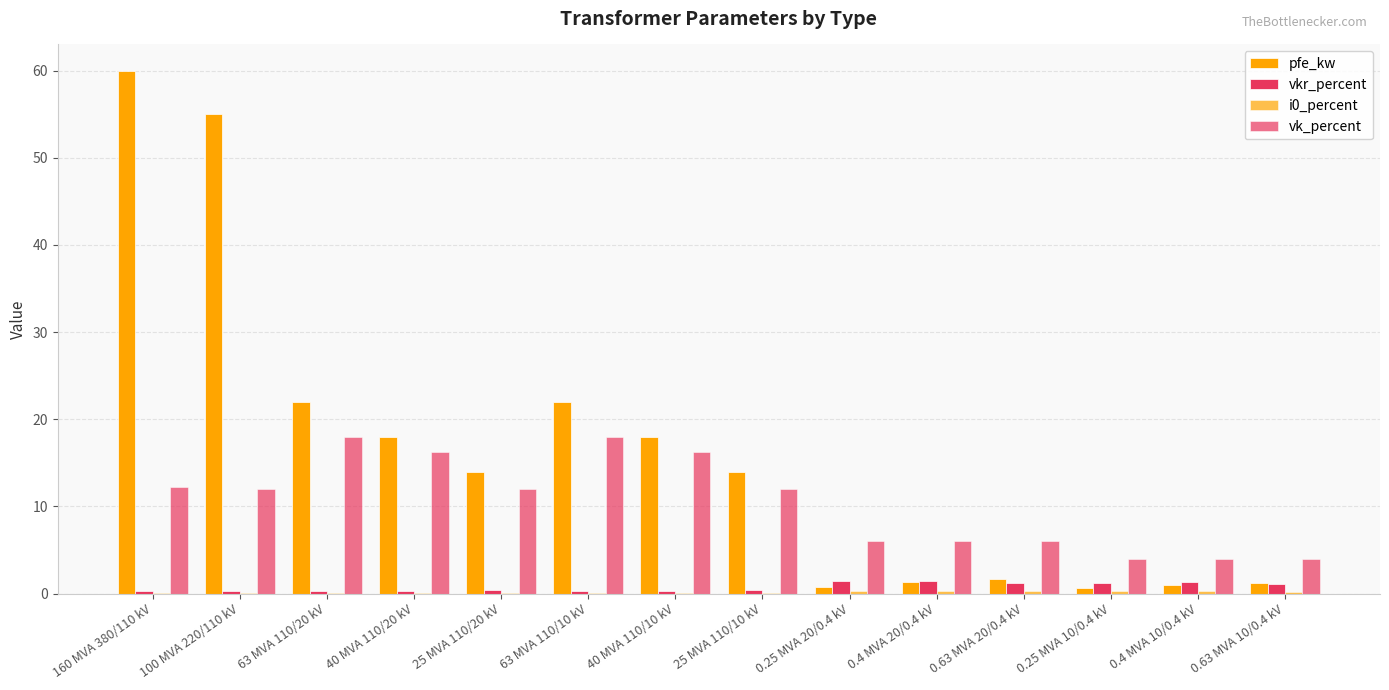

What is the value of the pfe_kw bar at the 10th from the left?

1.4